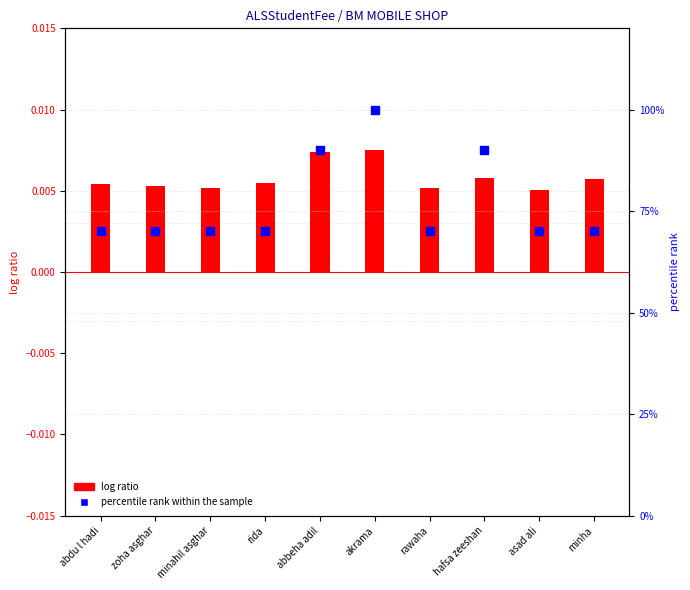

Between rida and hafsa zeeshan, which is larger?

hafsa zeeshan